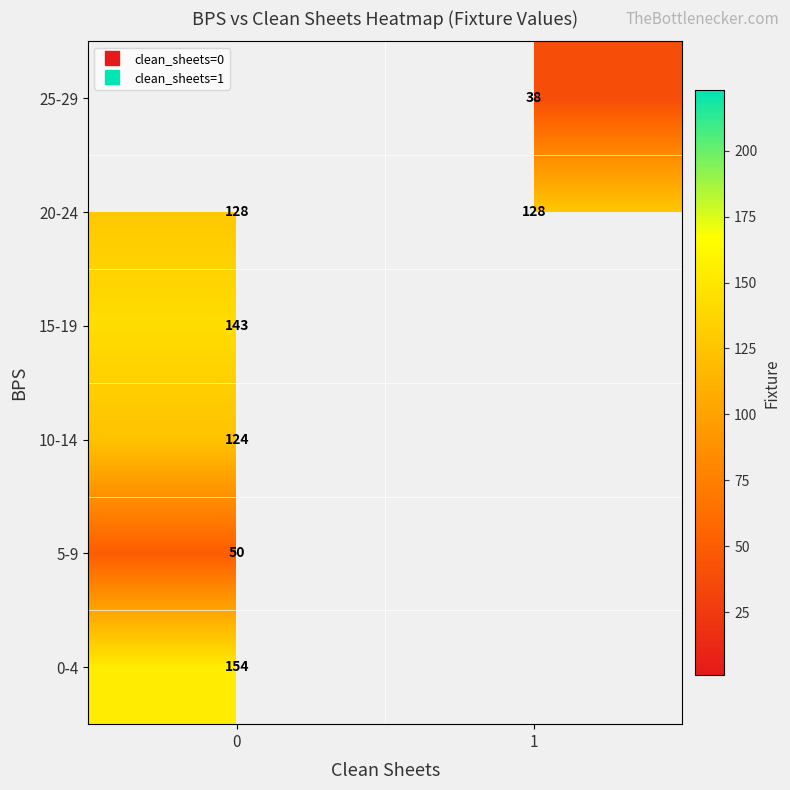

Rank the series by their maximum value, from highest to lowest.

0-4, 15-19, 20-24, 25-29, 10-14, 5-9